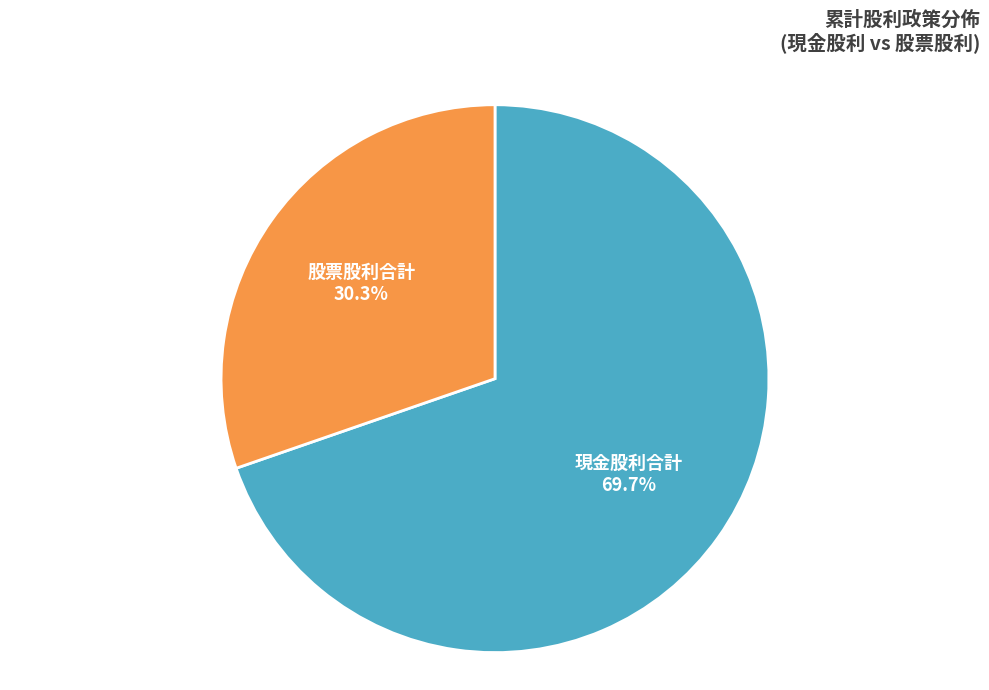

Rank the categories by value from lowest to highest.

股票股利合計, 現金股利合計